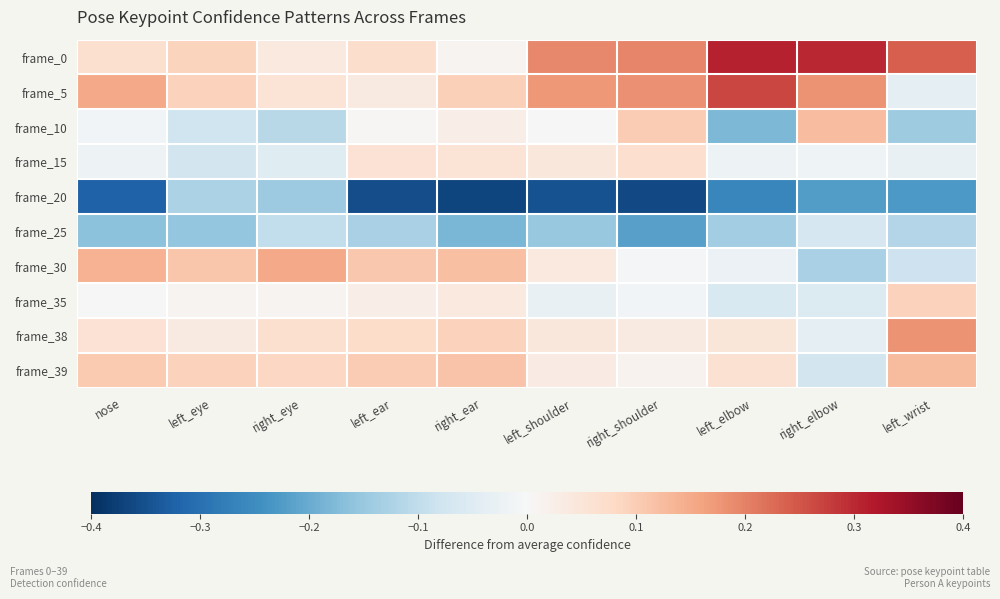

Reading left to right, list all the values displayed in this chart.

frame_0: nose=0.1	left_eye=0.1	right_eye=0.0	left_ear=0.1	right_ear=0.0	left_shoulder=0.2	right_shoulder=0.2	left_elbow=0.3	right_elbow=0.3	left_wrist=0.2
frame_5: nose=0.2	left_eye=0.1	right_eye=0.1	left_ear=0.0	right_ear=0.1	left_shoulder=0.2	right_shoulder=0.2	left_elbow=0.3	right_elbow=0.2	left_wrist=-0.0
frame_10: nose=-0.0	left_eye=-0.1	right_eye=-0.1	left_ear=0.0	right_ear=0.0	left_shoulder=-0.0	right_shoulder=0.1	left_elbow=-0.2	right_elbow=0.1	left_wrist=-0.1
frame_15: nose=-0.0	left_eye=-0.1	right_eye=-0.0	left_ear=0.1	right_ear=0.1	left_shoulder=0.0	right_shoulder=0.1	left_elbow=-0.0	right_elbow=-0.0	left_wrist=-0.0
frame_20: nose=-0.3	left_eye=-0.1	right_eye=-0.1	left_ear=-0.4	right_ear=-0.4	left_shoulder=-0.3	right_shoulder=-0.4	left_elbow=-0.3	right_elbow=-0.2	left_wrist=-0.2
frame_25: nose=-0.2	left_eye=-0.2	right_eye=-0.1	left_ear=-0.1	right_ear=-0.2	left_shoulder=-0.2	right_shoulder=-0.2	left_elbow=-0.1	right_elbow=-0.1	left_wrist=-0.1
frame_30: nose=0.1	left_eye=0.1	right_eye=0.2	left_ear=0.1	right_ear=0.1	left_shoulder=0.0	right_shoulder=-0.0	left_elbow=-0.0	right_elbow=-0.1	left_wrist=-0.1
frame_35: nose=-0.0	left_eye=0.0	right_eye=0.0	left_ear=0.0	right_ear=0.0	left_shoulder=-0.0	right_shoulder=-0.0	left_elbow=-0.1	right_elbow=-0.1	left_wrist=0.1
frame_38: nose=0.1	left_eye=0.0	right_eye=0.1	left_ear=0.1	right_ear=0.1	left_shoulder=0.0	right_shoulder=0.0	left_elbow=0.0	right_elbow=-0.0	left_wrist=0.2
frame_39: nose=0.1	left_eye=0.1	right_eye=0.1	left_ear=0.1	right_ear=0.1	left_shoulder=0.0	right_shoulder=0.0	left_elbow=0.1	right_elbow=-0.1	left_wrist=0.1